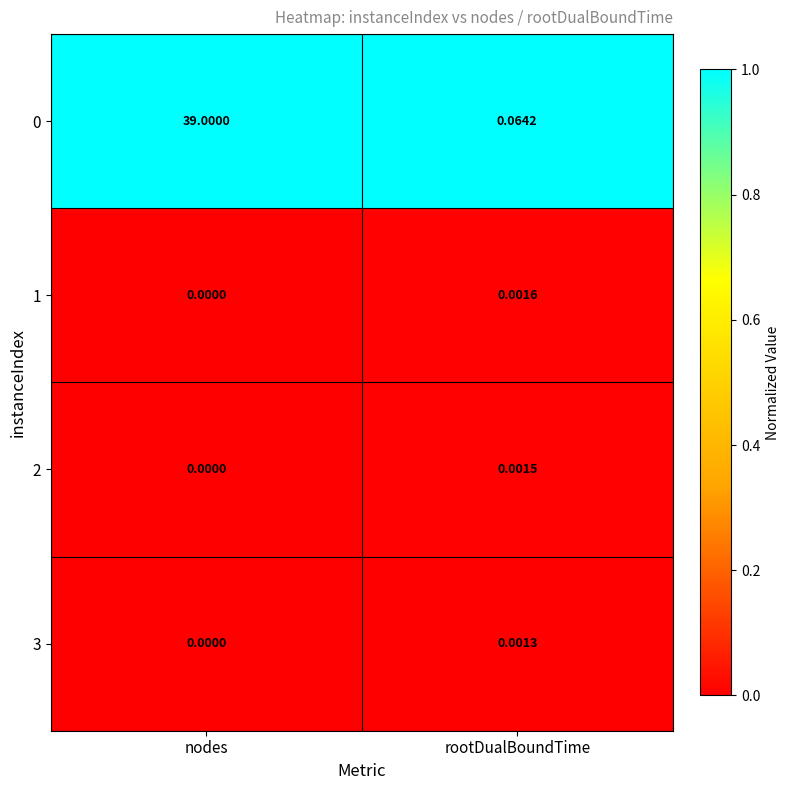

At which label is 2 closest to 0?

nodes